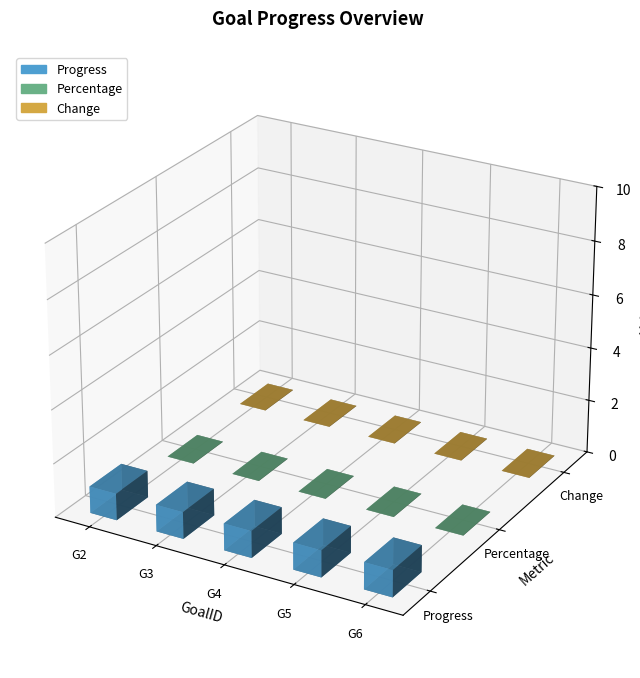

Which category has the highest value in the Progress series?

G2